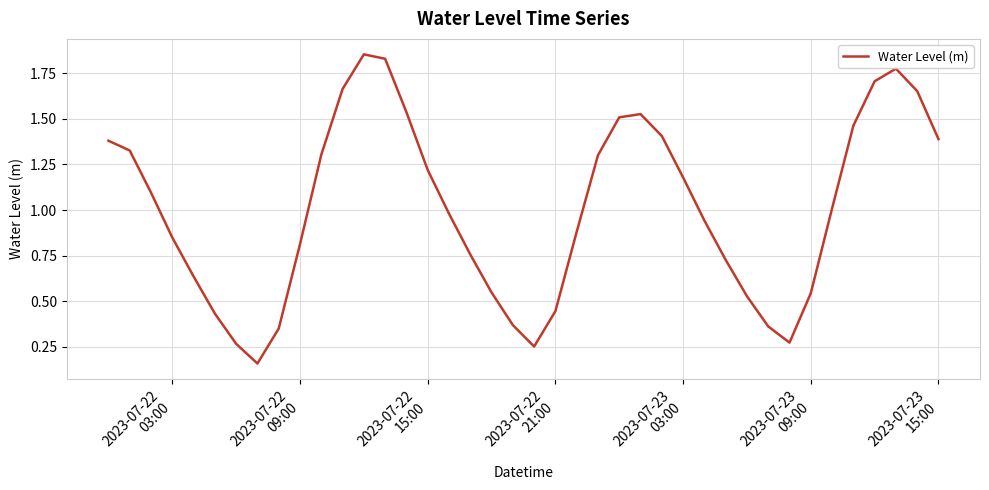

How many values exceed 1?

20